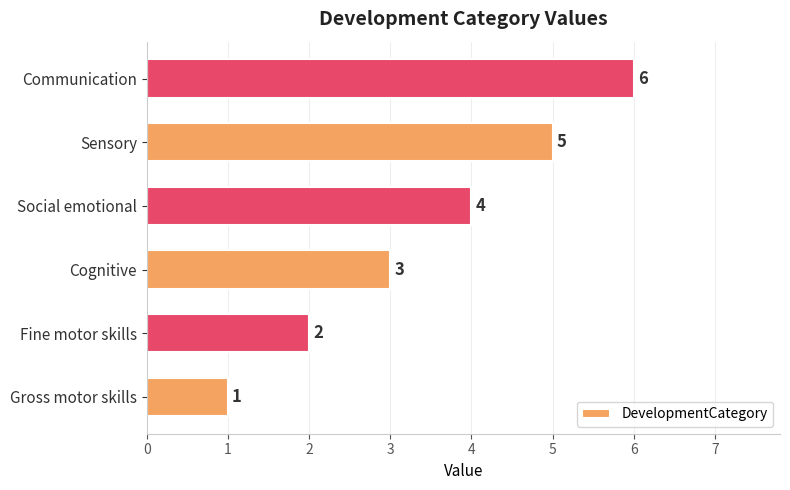

What is the difference between the maximum and minimum values?

5